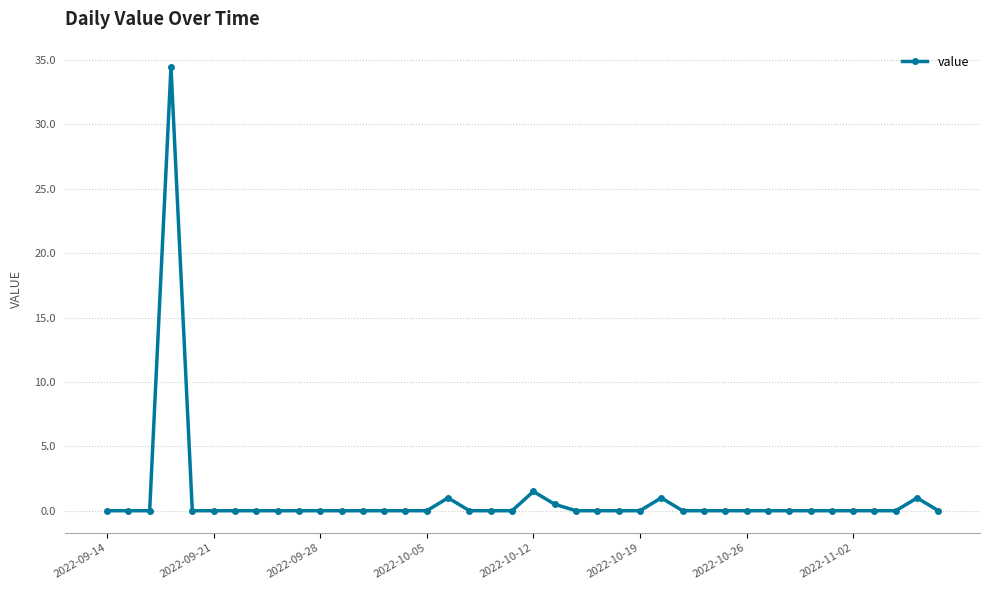

What is the sum of all values?

39.5